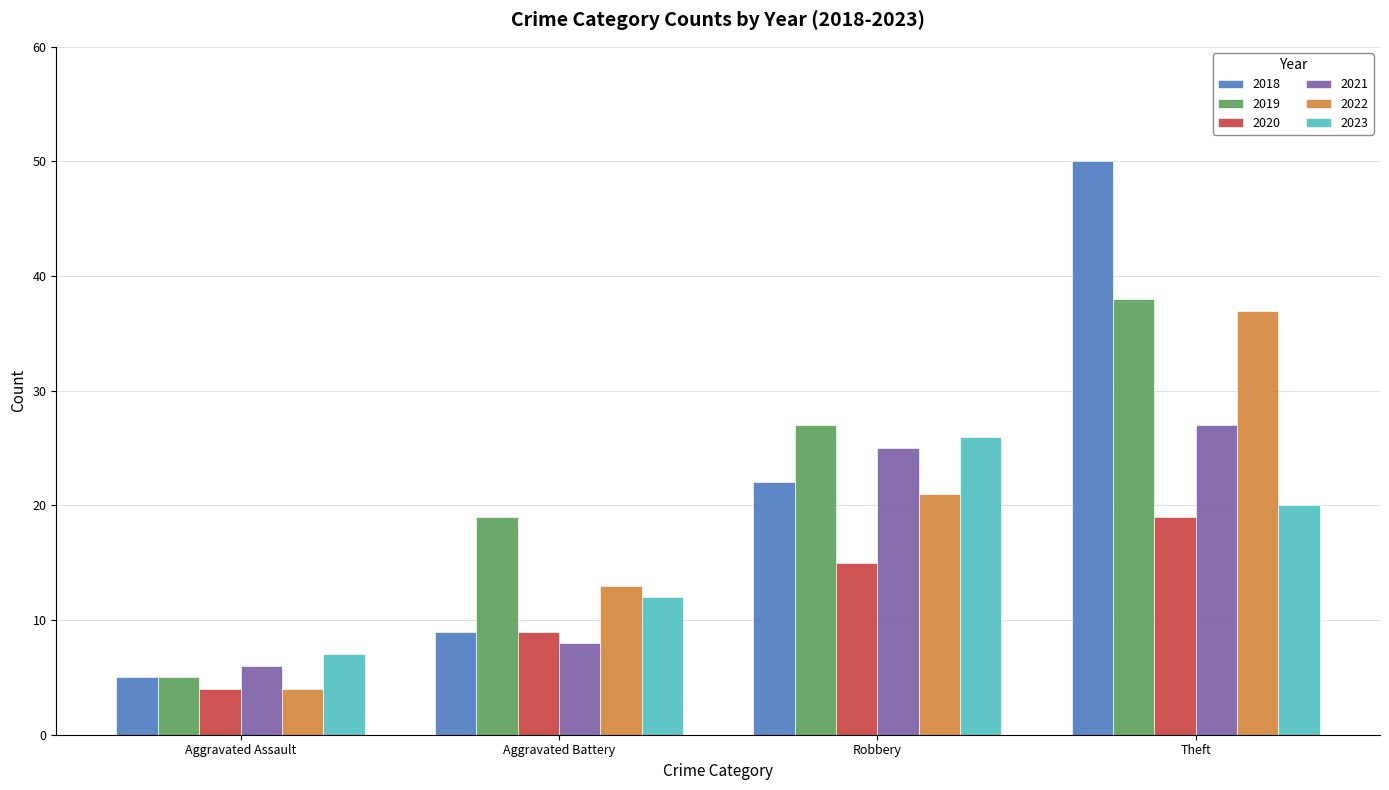

At which label does 2019 reach its peak?

Theft